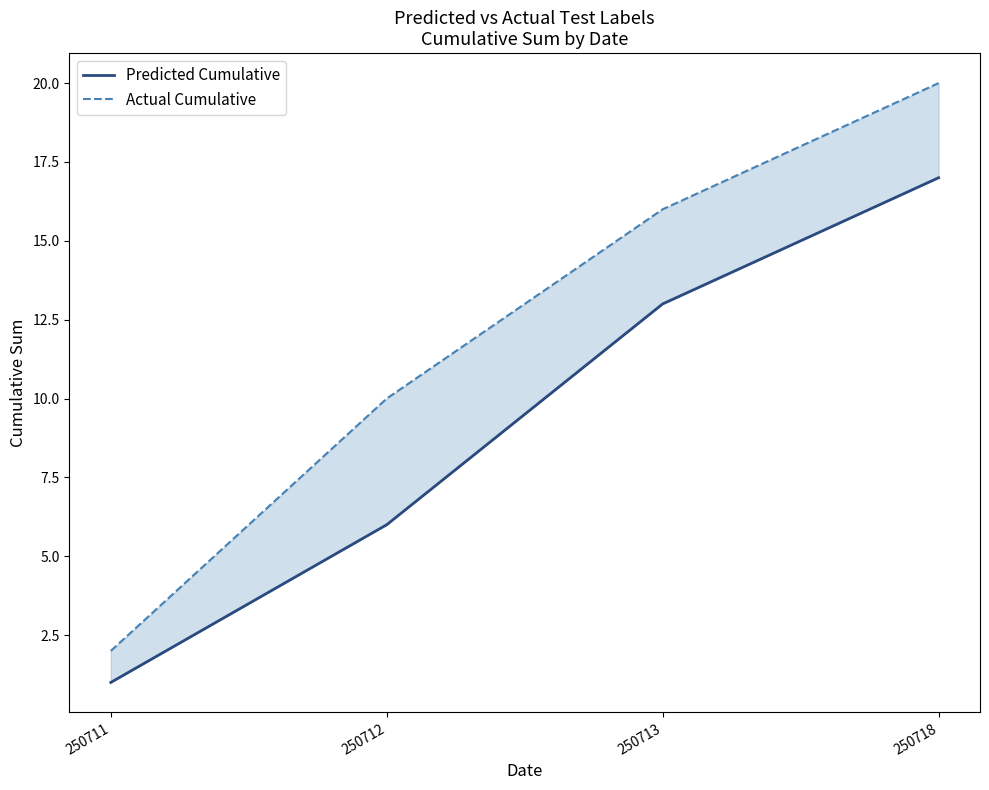

How many data points in Predicted Cumulative are less than 13?

2